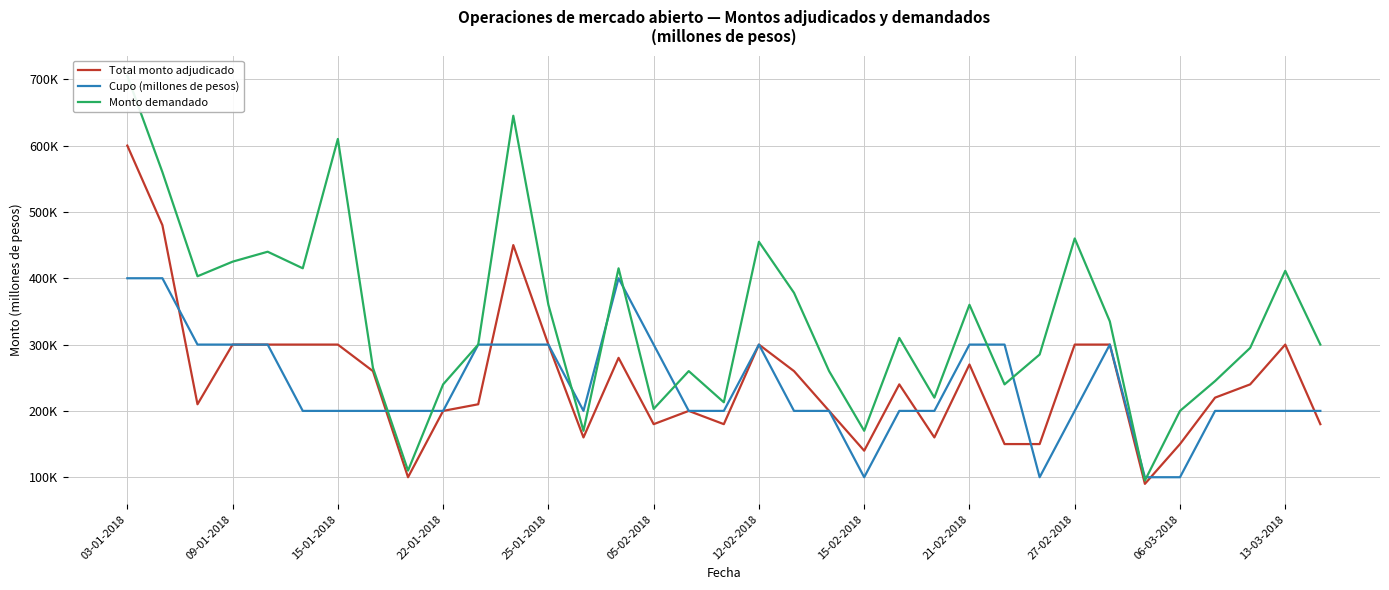

True or false: Total monto adjudicado has a value of 150000 at 06-03-2018.

True